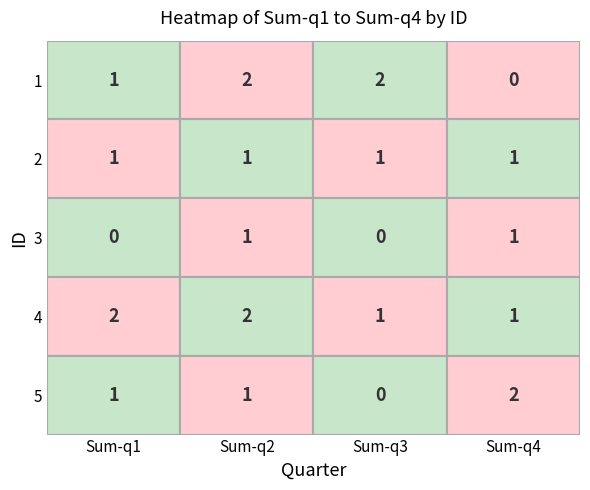

The 2 series shows 1 at Sum-q1. True or false?

False